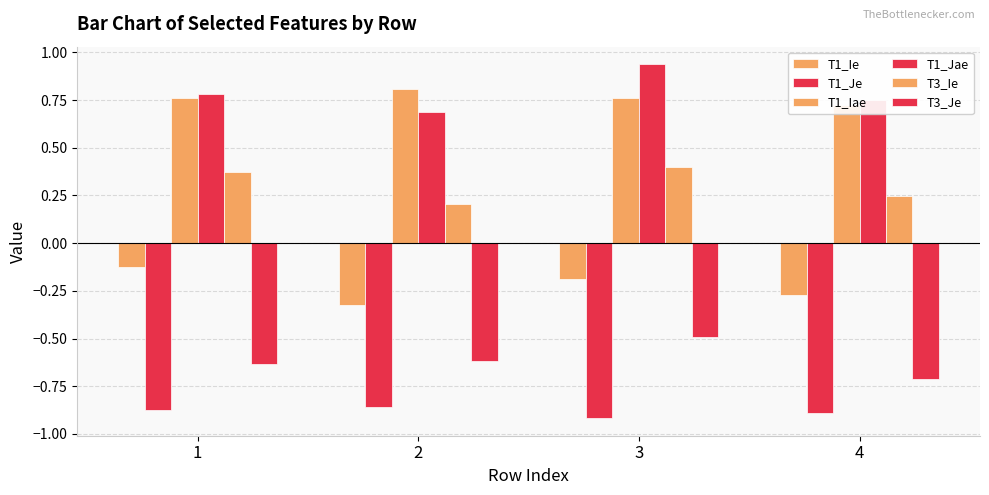

Rank the series by their maximum value, from highest to lowest.

T1_Jae, T1_Iae, T3_Ie, T1_Ie, T3_Je, T1_Je